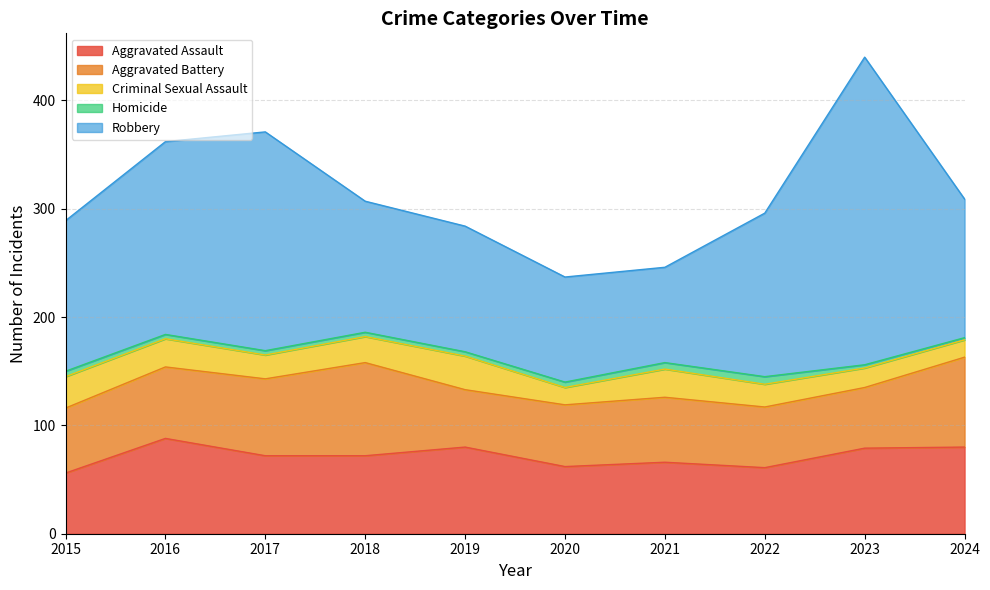

At which label does Aggravated Assault reach its peak?

2016